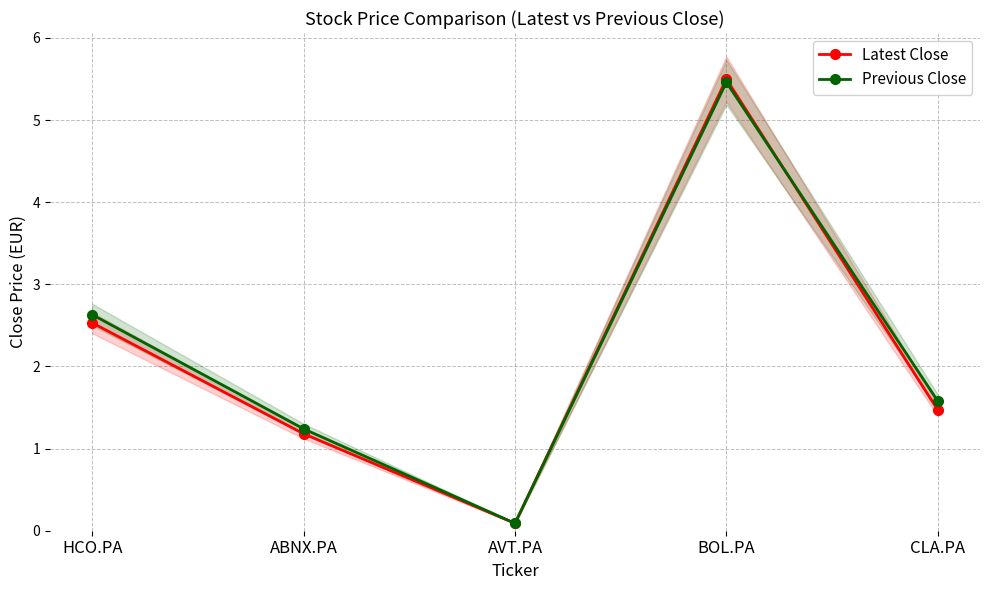

What is the sum of all Latest Close values?

10.8